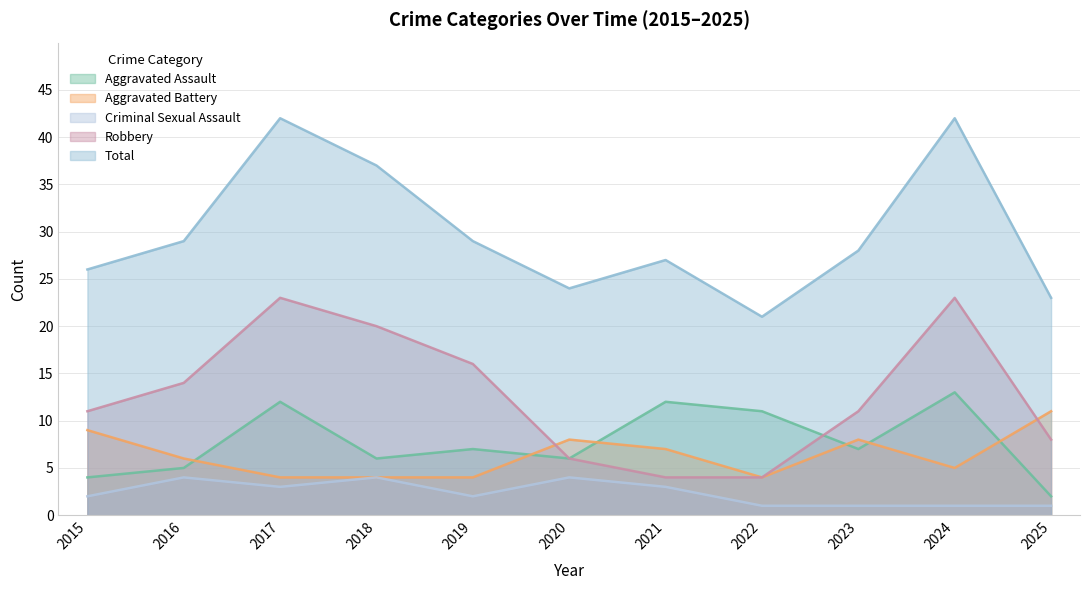

At which category does the chart reach its minimum across all series?

2022